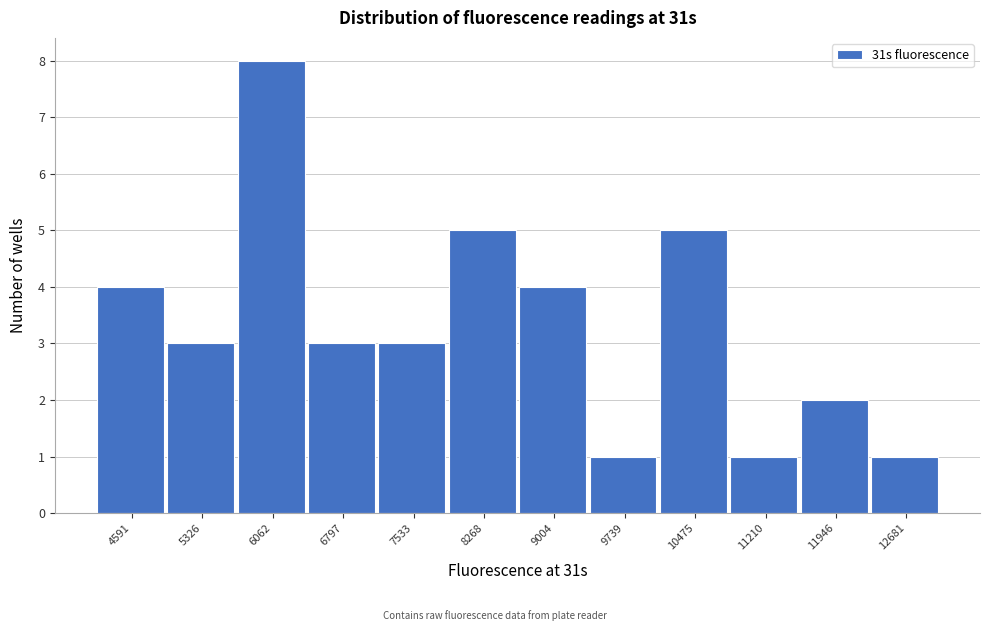

Reading right to left, list all the values displayed in this chart.

12681=1	11946=2	11210=1	10475=5	9739=1	9004=4	8268=5	7533=3	6797=3	6062=8	5326=3	4591=4